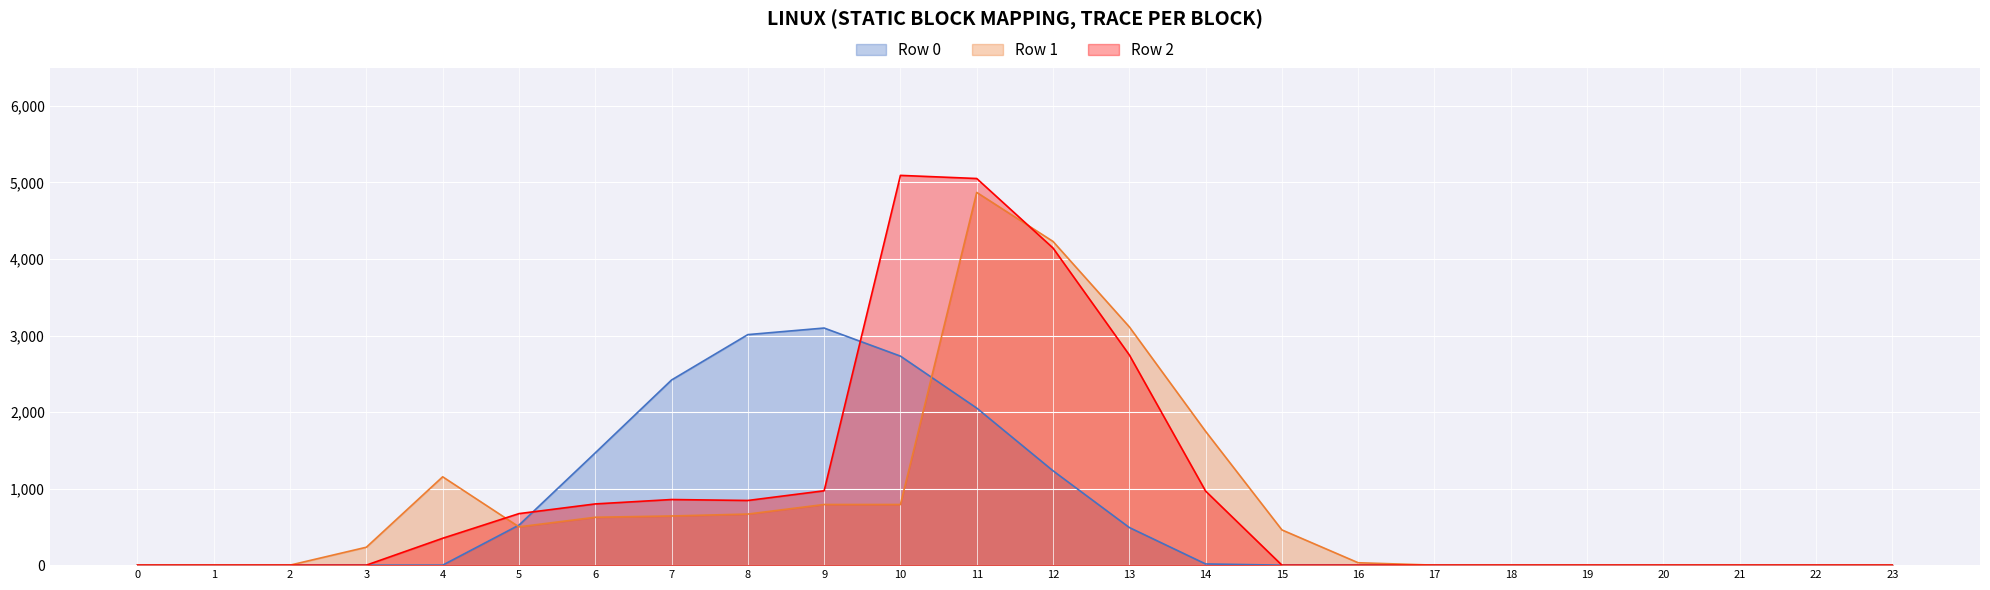

What is the sum of all Row 2 values?

22498.9